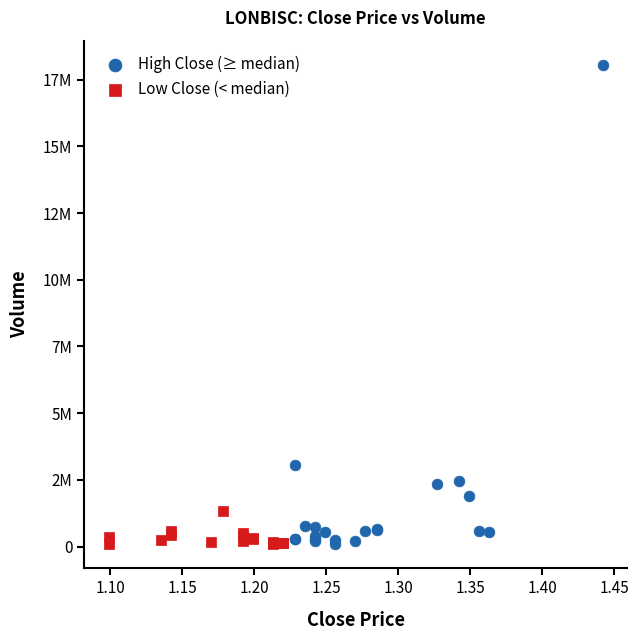

Which series has the widest spread of Y values?

High Close (≥ median)